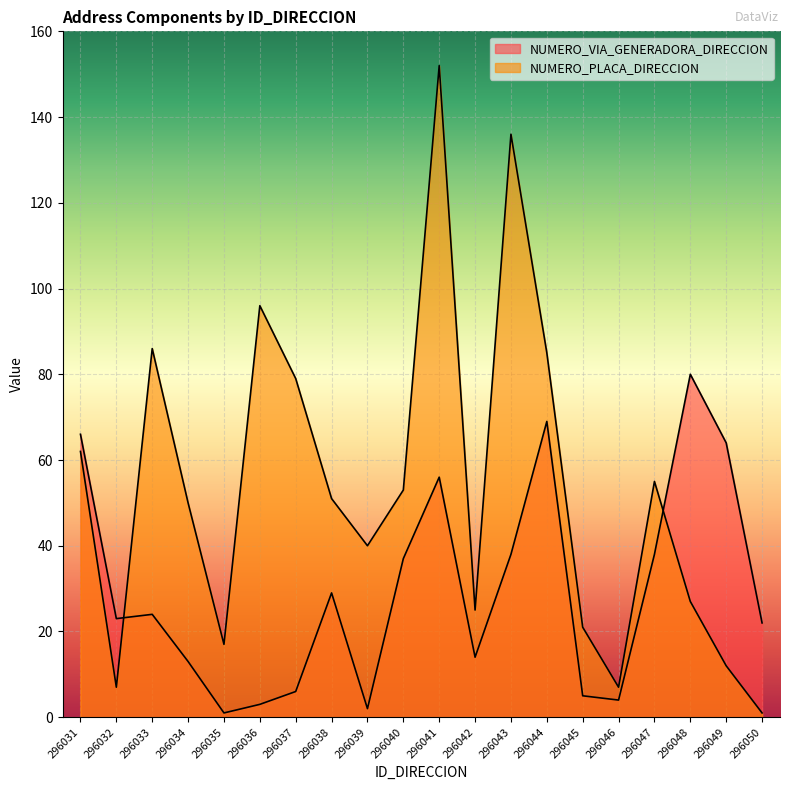

At which category is the sum across all series the highest?

296041